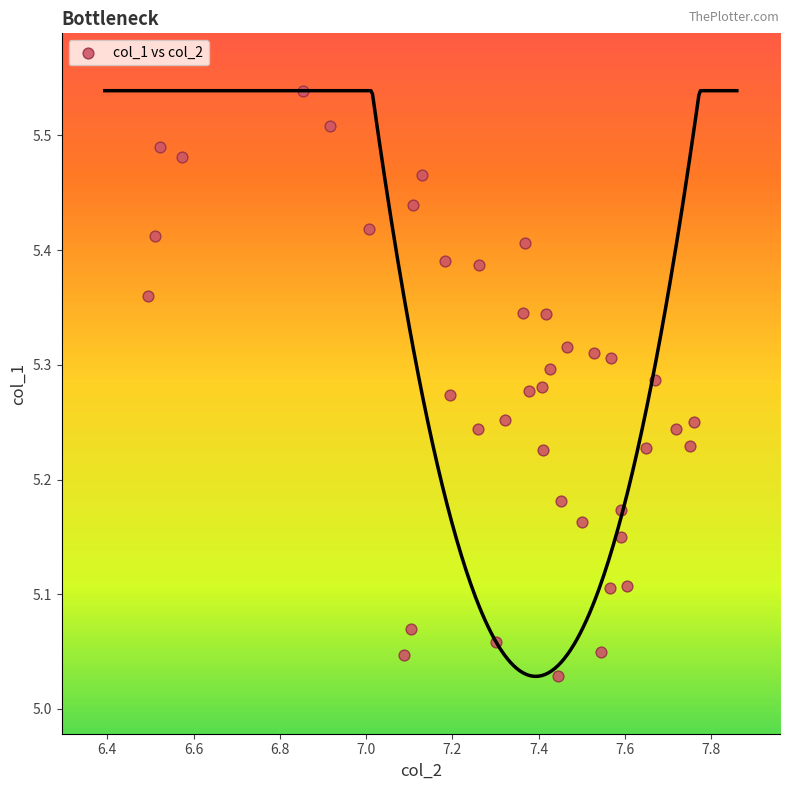

What is the range of X values (max minus min)?

1.3